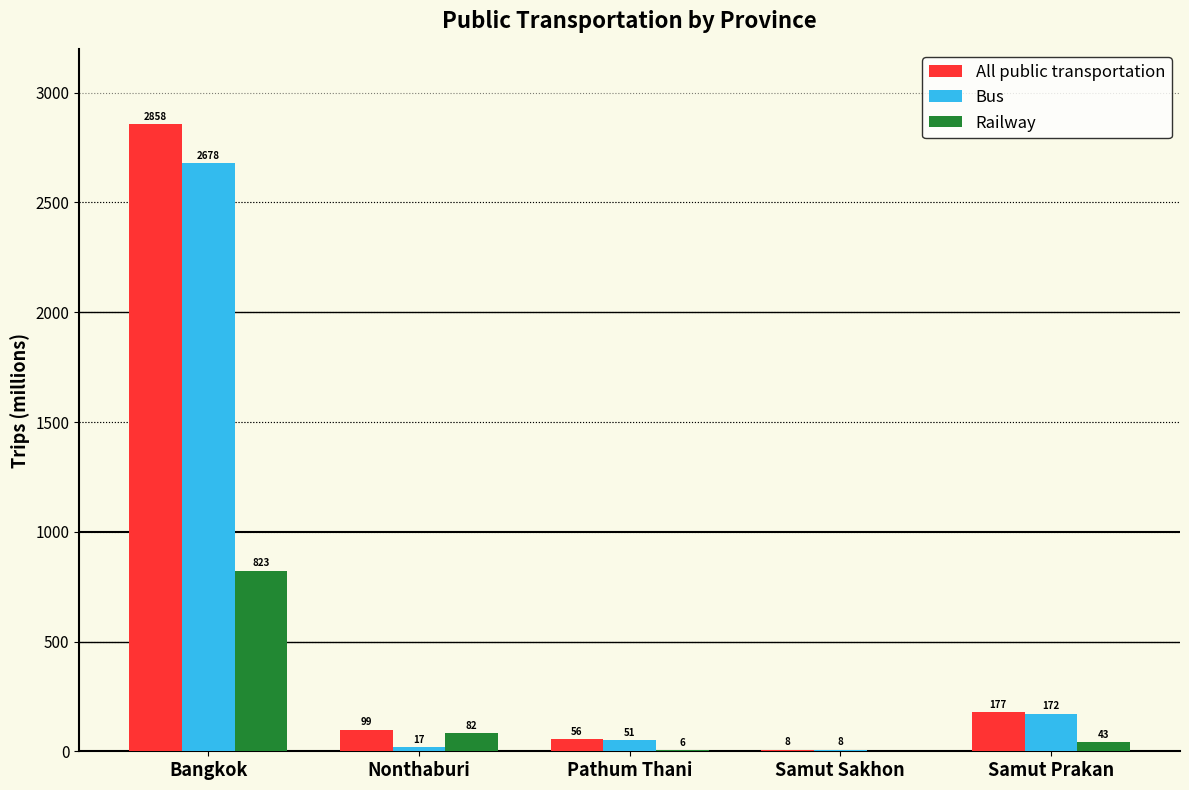

How many groups of bars are there?

5